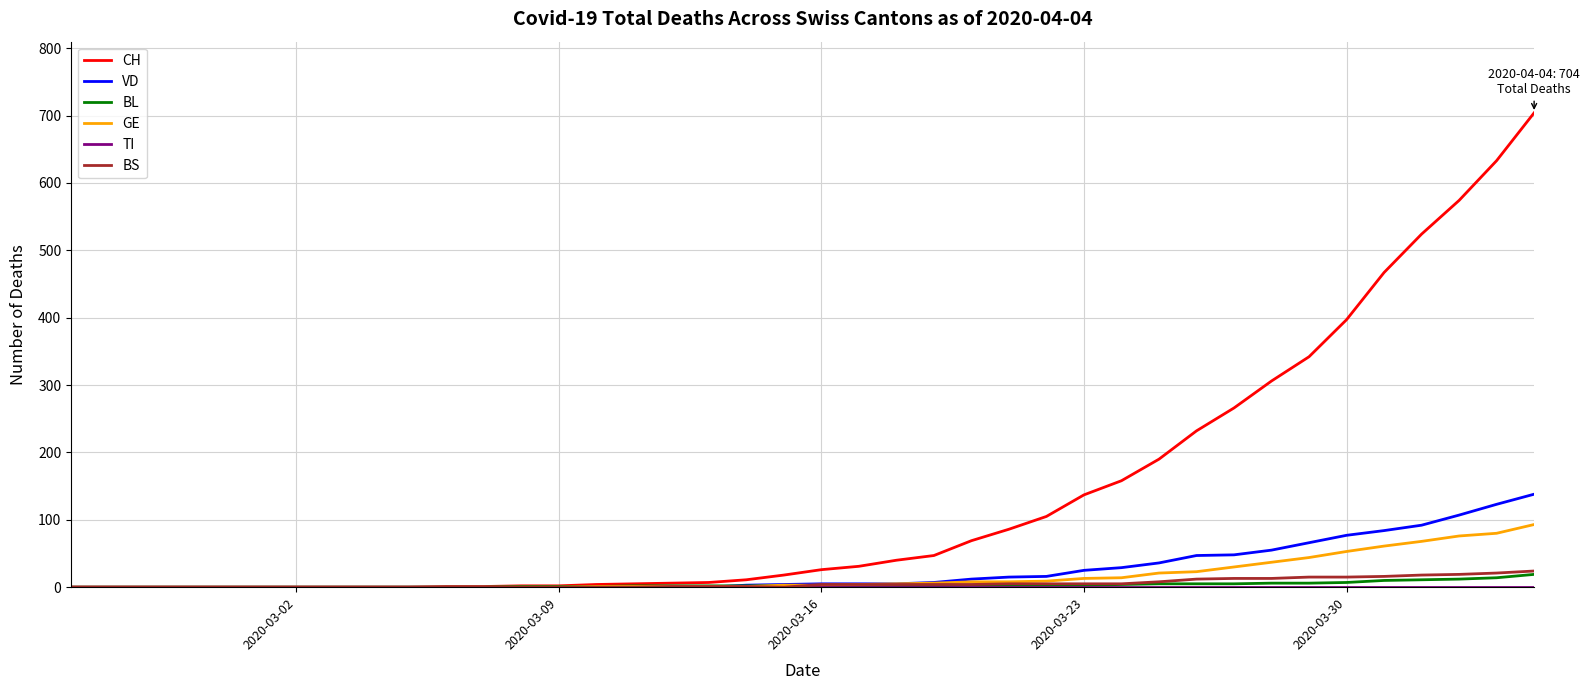

Which series has the widest spread of values?

CH